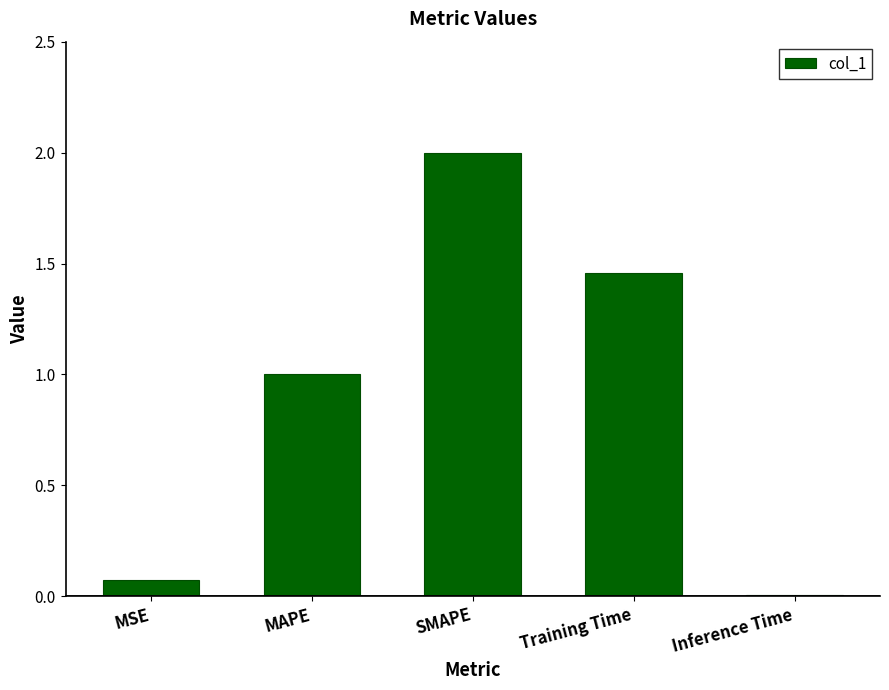

What is the difference between the values at MAPE and Inference Time?

1.0